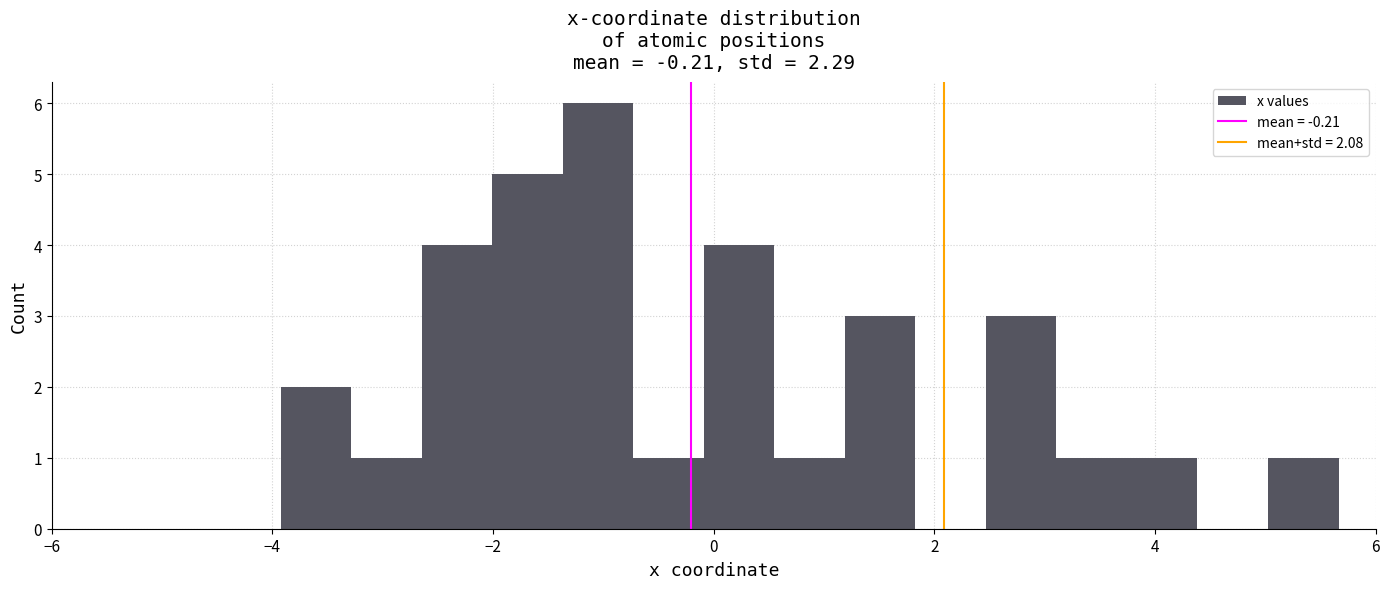

Around what value on the x-axis is the tallest bar? Give the approximate position of its centre, as read against the axis.

-1.0